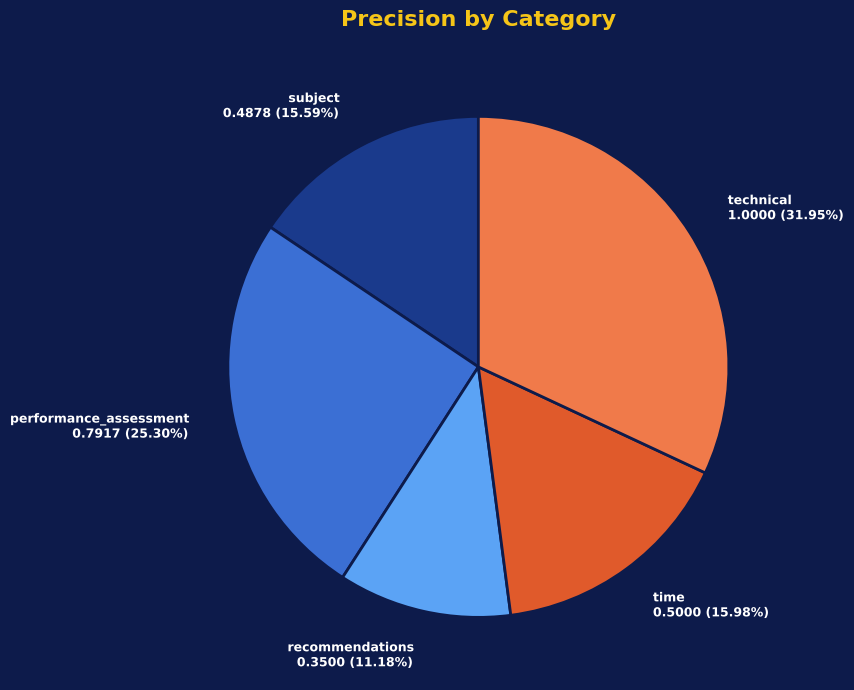

Does subject represent more than half of the total?

No